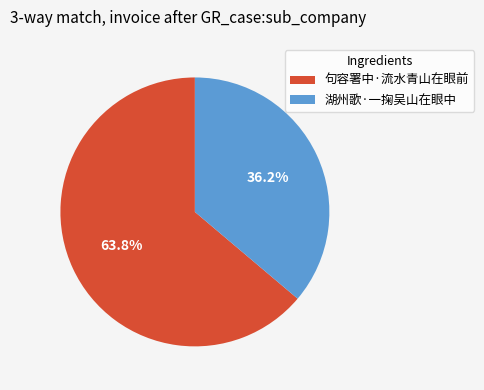

Rank the categories by value from lowest to highest.

湖州歌·一掬吴山在眼中, 句容署中·流水青山在眼前